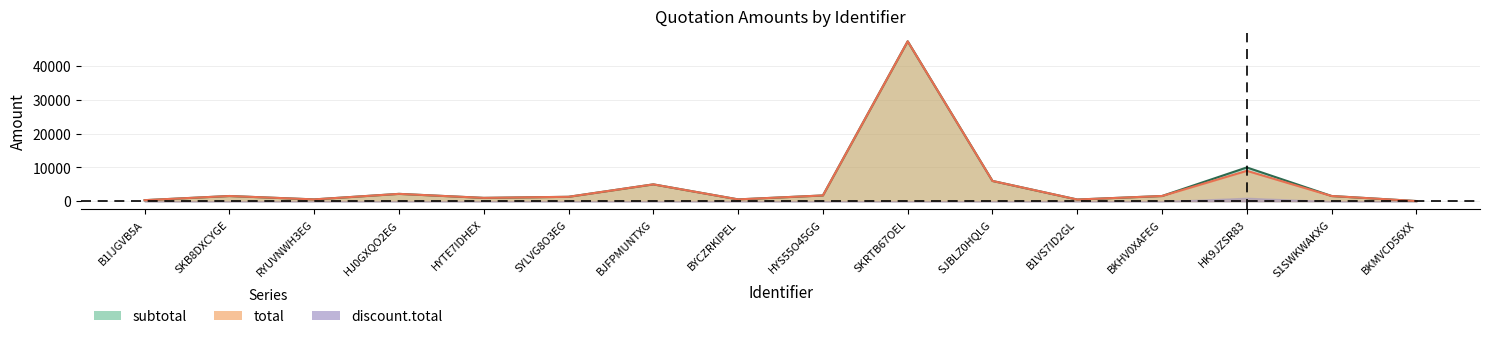

Which series has the largest total across all categories?

subtotal